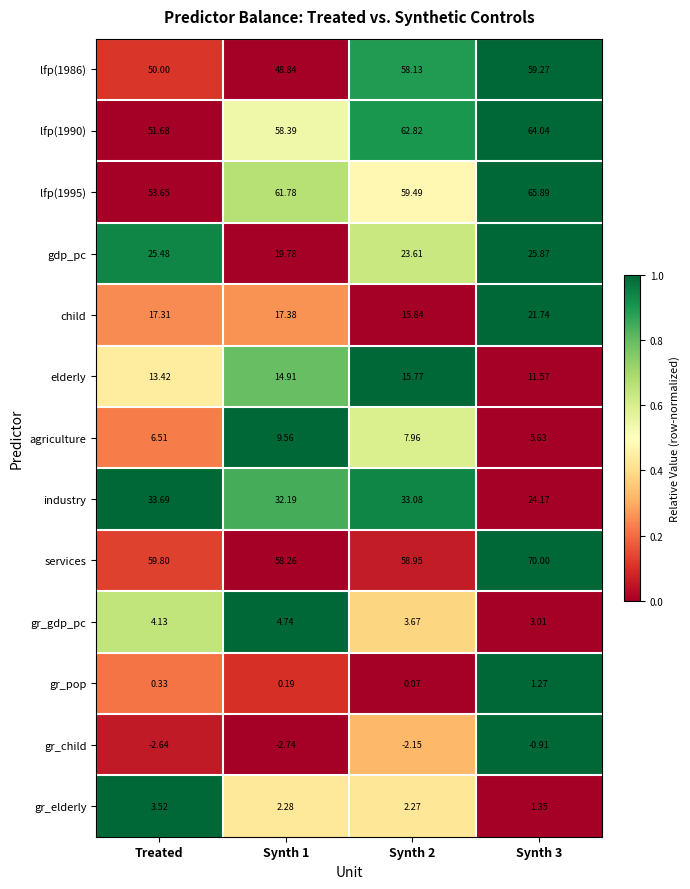

Is the value of child at Synth 1 greater than the value of lfp(1990) at Synth 1?

No